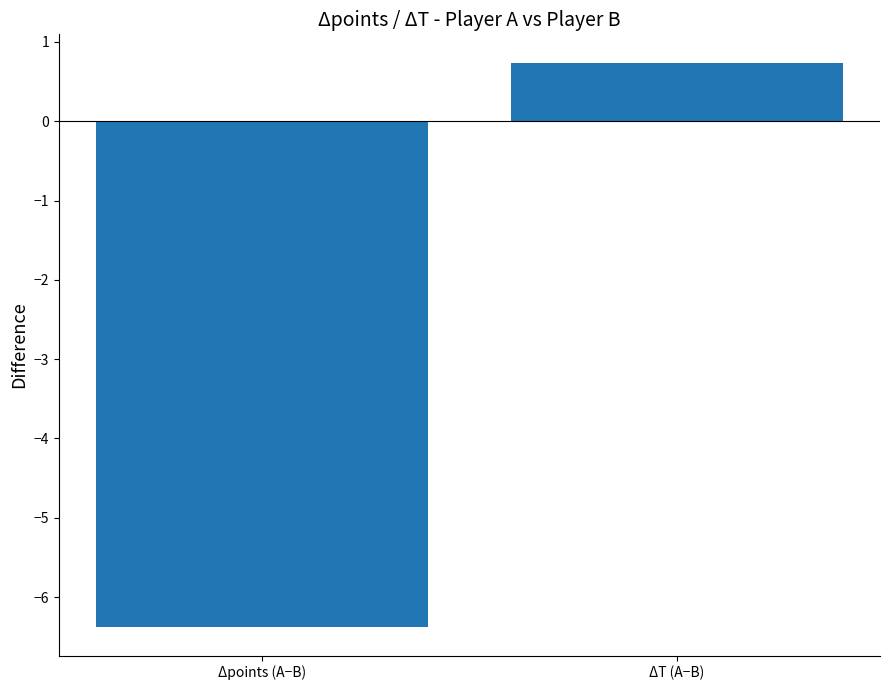

What is the change in value from Δpoints (A−B) to ΔT (A−B)?

+7.1